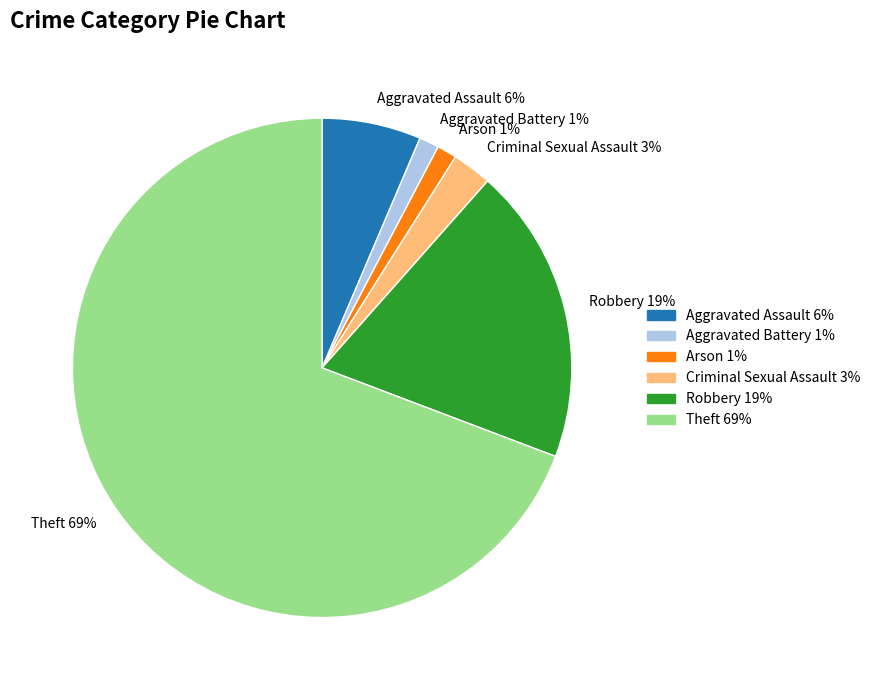

True or false: Criminal Sexual Assault accounts for 3% of the total.

True